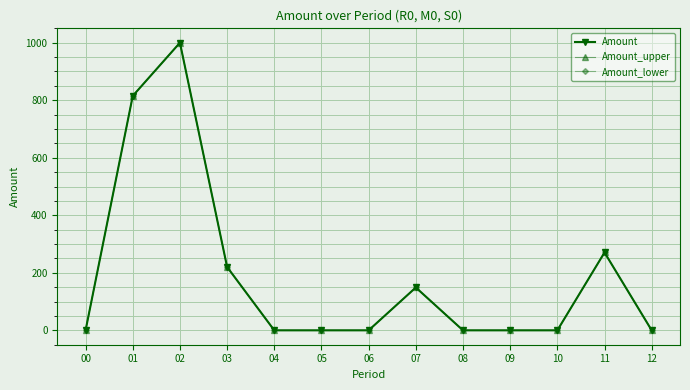

Does the chart display data point markers on the line(s)?

Yes